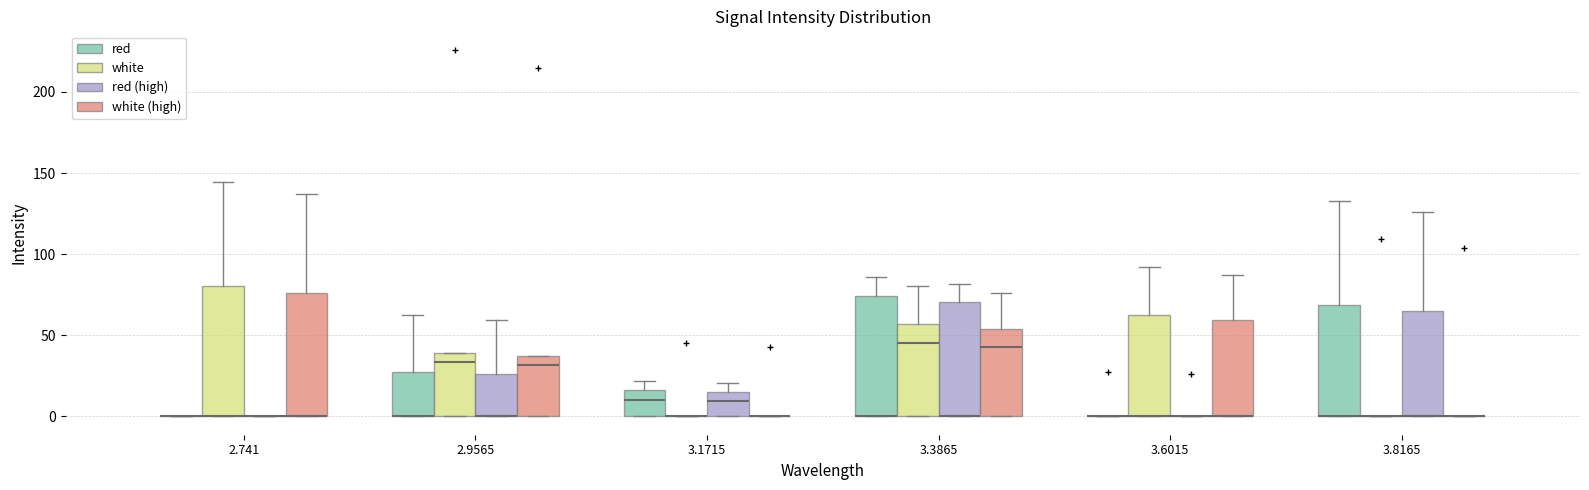

Reading left to right, read every box against the y-axis: the position of its median line, the range the box covers, and the ends of its whiskers. The values are not printed on the chart, so give them approximately, as read against the axis.

2.741 (red): box collapsed to a line at 0, whiskers 0 to 0
2.741 (white): median 0 (drawn on the box's lower edge), box 0 to 80, whiskers 0 to 145
2.741 (red (high)): box collapsed to a line at 0, whiskers 0 to 0
2.741 (white (high)): median 0 (drawn on the box's lower edge), box 0 to 75, whiskers 0 to 135
2.9565 (red): median 0 (drawn on the box's lower edge), box 0 to 30, whiskers 0 to 65
2.9565 (white): median 35, box 0 to 40, whiskers 0 to 40
2.9565 (red (high)): median 0 (drawn on the box's lower edge), box 0 to 25, whiskers 0 to 60
2.9565 (white (high)): median 30, box 0 to 35, whiskers 0 to 35
3.1715 (red): median 10, box 0 to 15, whiskers 0 to 20
3.1715 (white): box collapsed to a line at 0, whiskers 0 to 0
3.1715 (red (high)): median 10, box 0 to 15, whiskers 0 to 20
3.1715 (white (high)): box collapsed to a line at 0, whiskers 0 to 0
3.3865 (red): median 0 (drawn on the box's lower edge), box 0 to 75, whiskers 0 to 85
3.3865 (white): median 45, box 0 to 55, whiskers 0 to 80
3.3865 (red (high)): median 0 (drawn on the box's lower edge), box 0 to 70, whiskers 0 to 80
3.3865 (white (high)): median 45, box 0 to 55, whiskers 0 to 75
3.6015 (red): box collapsed to a line at 0, whiskers 0 to 0
3.6015 (white): median 0 (drawn on the box's lower edge), box 0 to 65, whiskers 0 to 90
3.6015 (red (high)): box collapsed to a line at 0, whiskers 0 to 0
3.6015 (white (high)): median 0 (drawn on the box's lower edge), box 0 to 60, whiskers 0 to 85
3.8165 (red): median 0 (drawn on the box's lower edge), box 0 to 70, whiskers 0 to 135
3.8165 (white): box collapsed to a line at 0, whiskers 0 to 0
3.8165 (red (high)): median 0 (drawn on the box's lower edge), box 0 to 65, whiskers 0 to 125
3.8165 (white (high)): box collapsed to a line at 0, whiskers 0 to 0